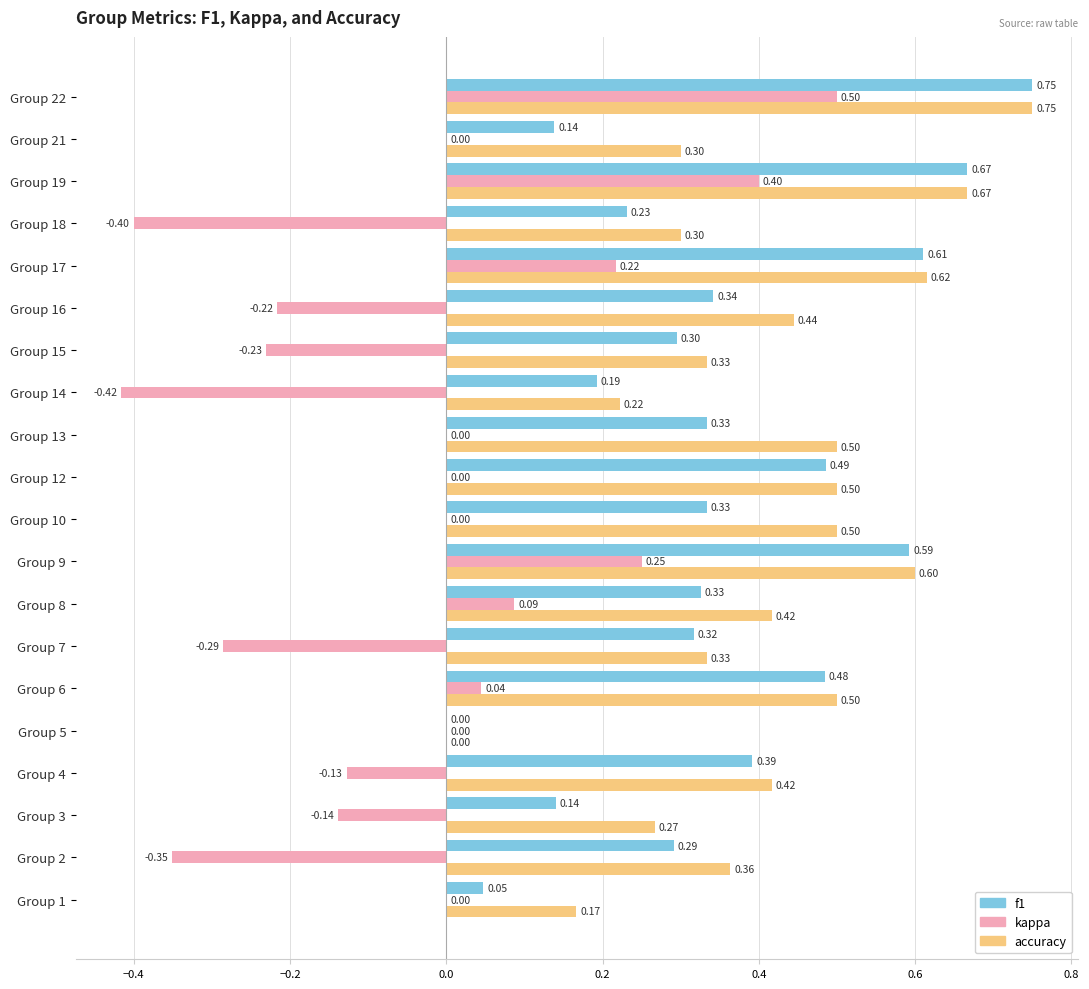

What is the sum of the accuracy values at Group 16 and Group 19?

1.1